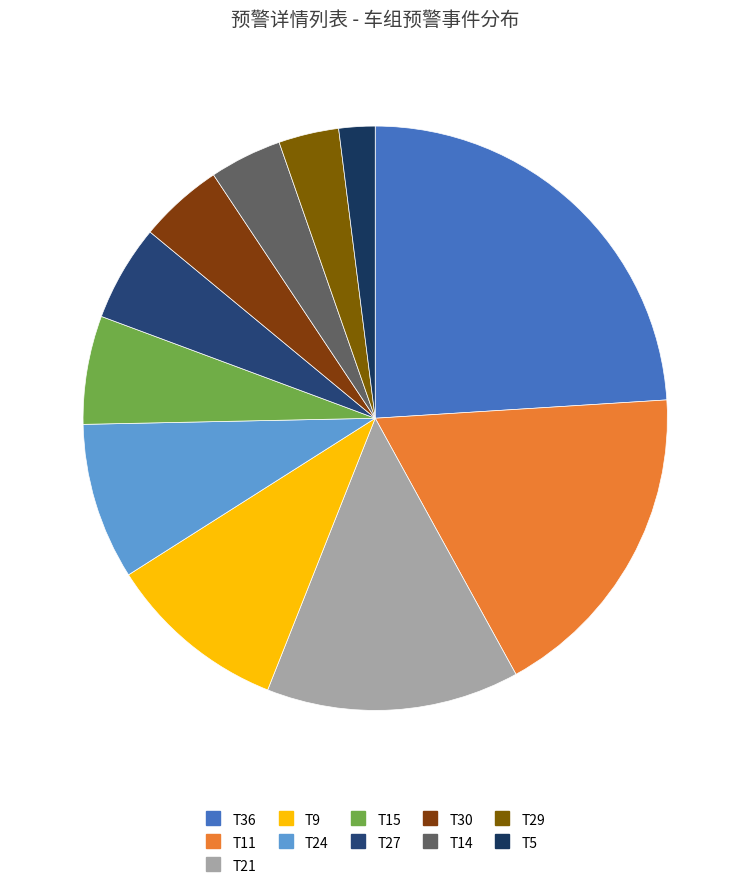

What percentage is the T21 slice, to the nearest percent?

14%